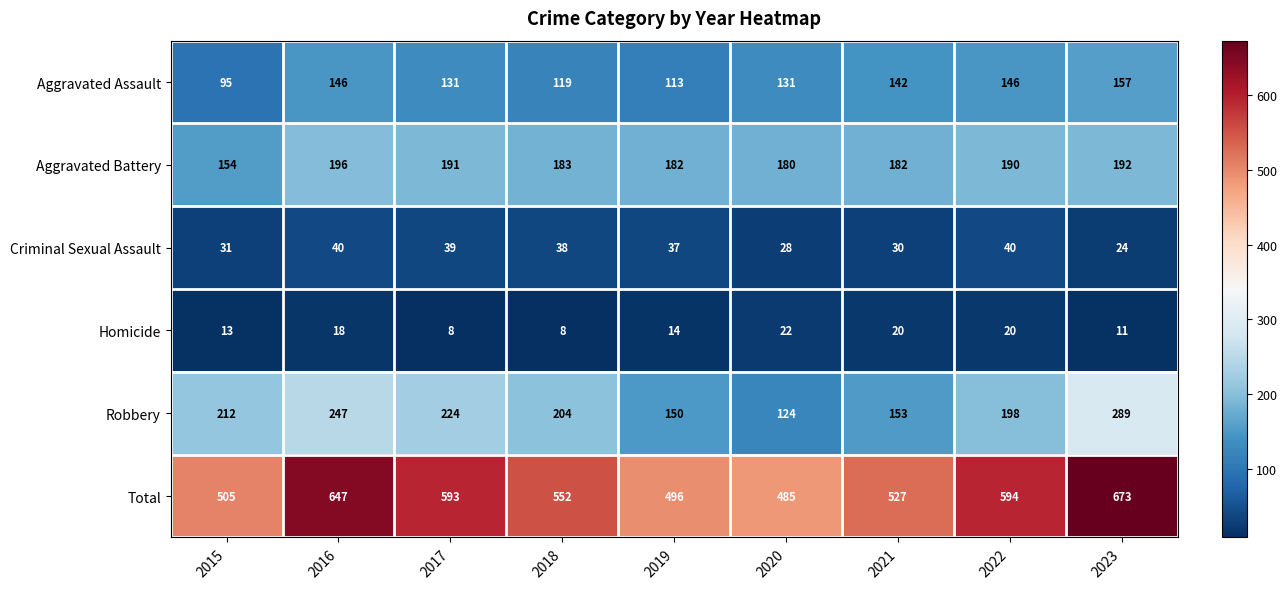

What is the highest value of the Robbery series?

289